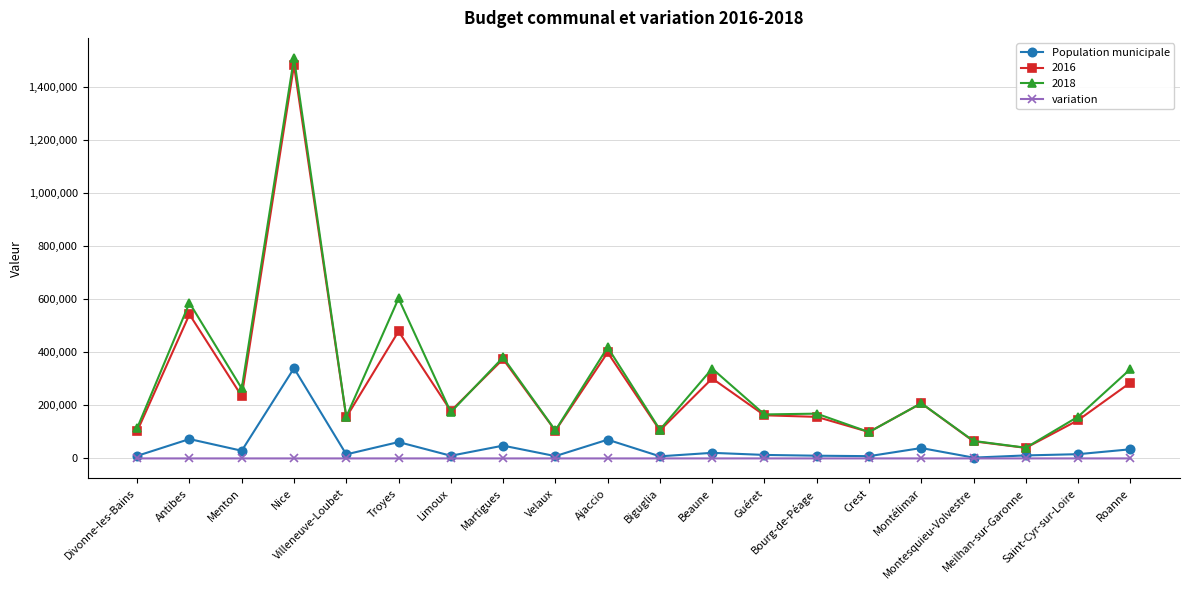

How many categories are shown in the chart?

20